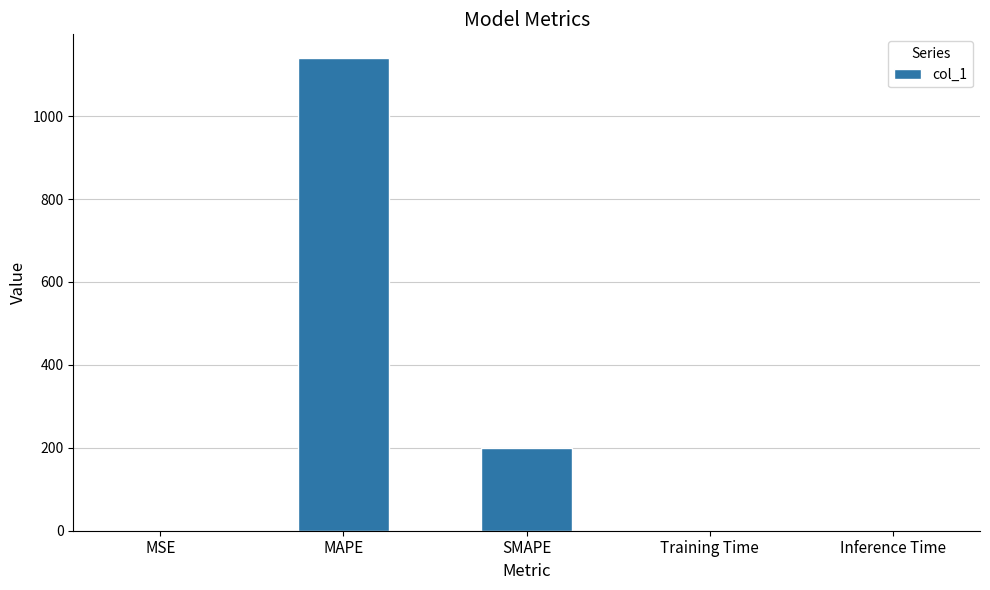

At which label is the value closest to 570?

SMAPE